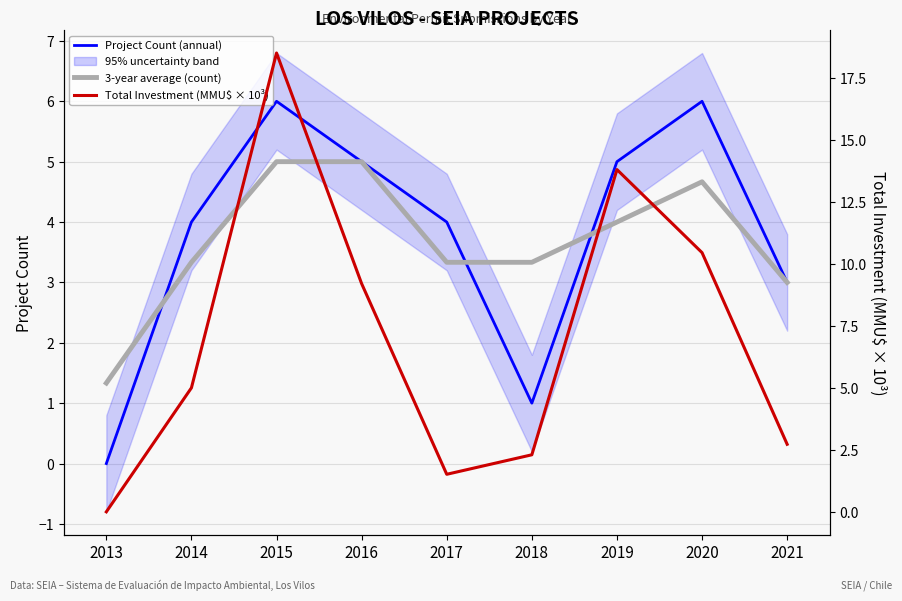

The Project Count (annual) series shows 0.0 at 2013. True or false?

True